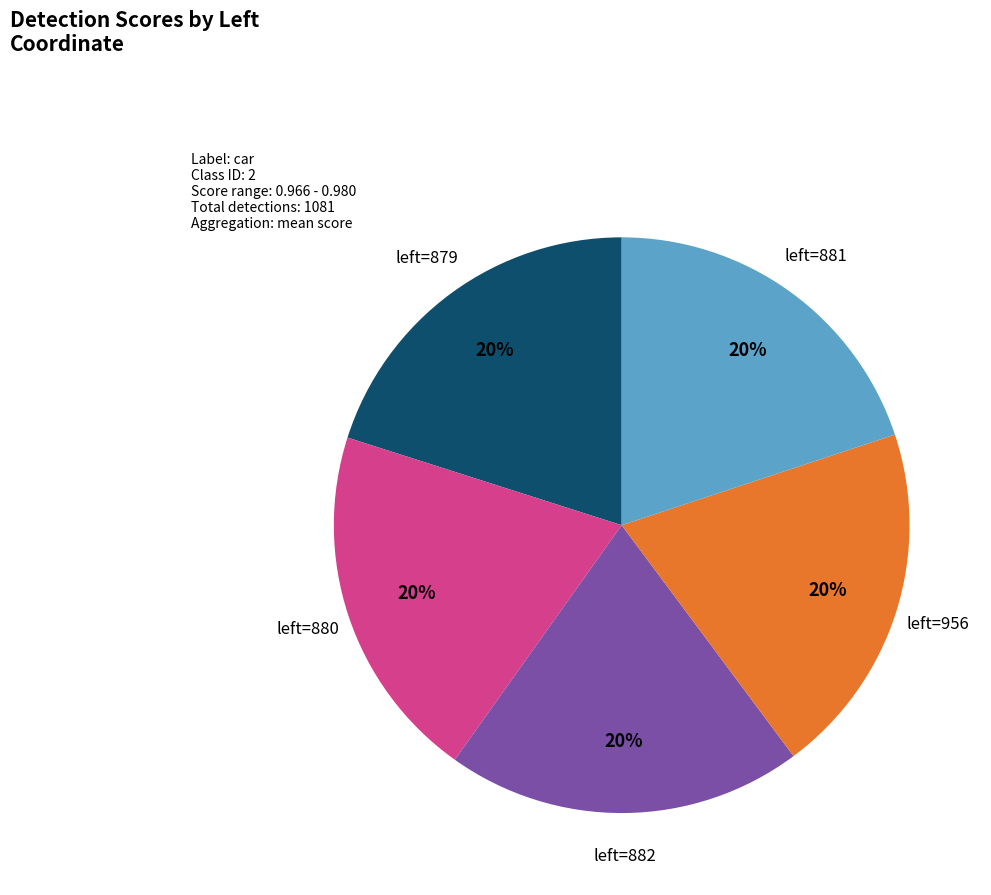

Count the number of slices in the pie.

5